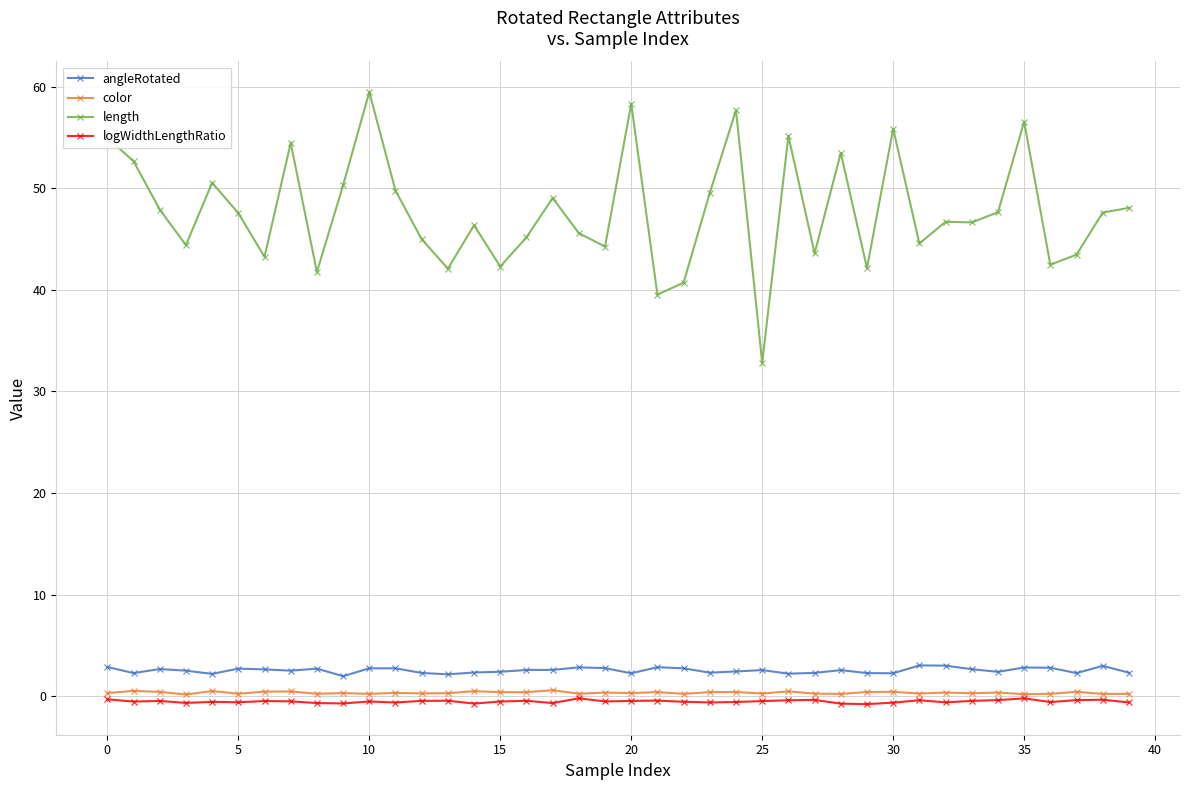

True or false: angleRotated has more than 2 interior local peaks.

True